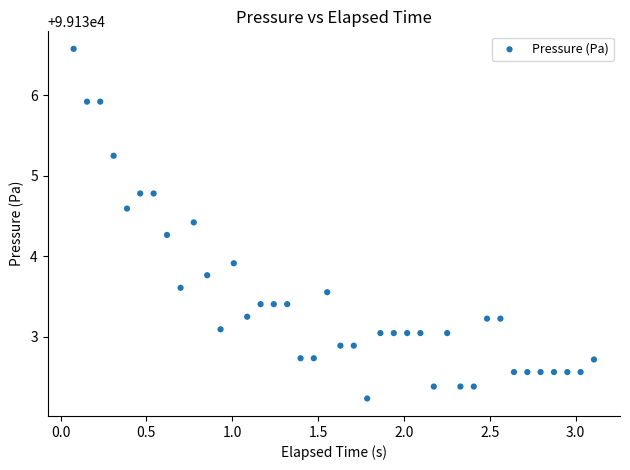

What Y value in the scatter plot is closest to 99134?

99133.9